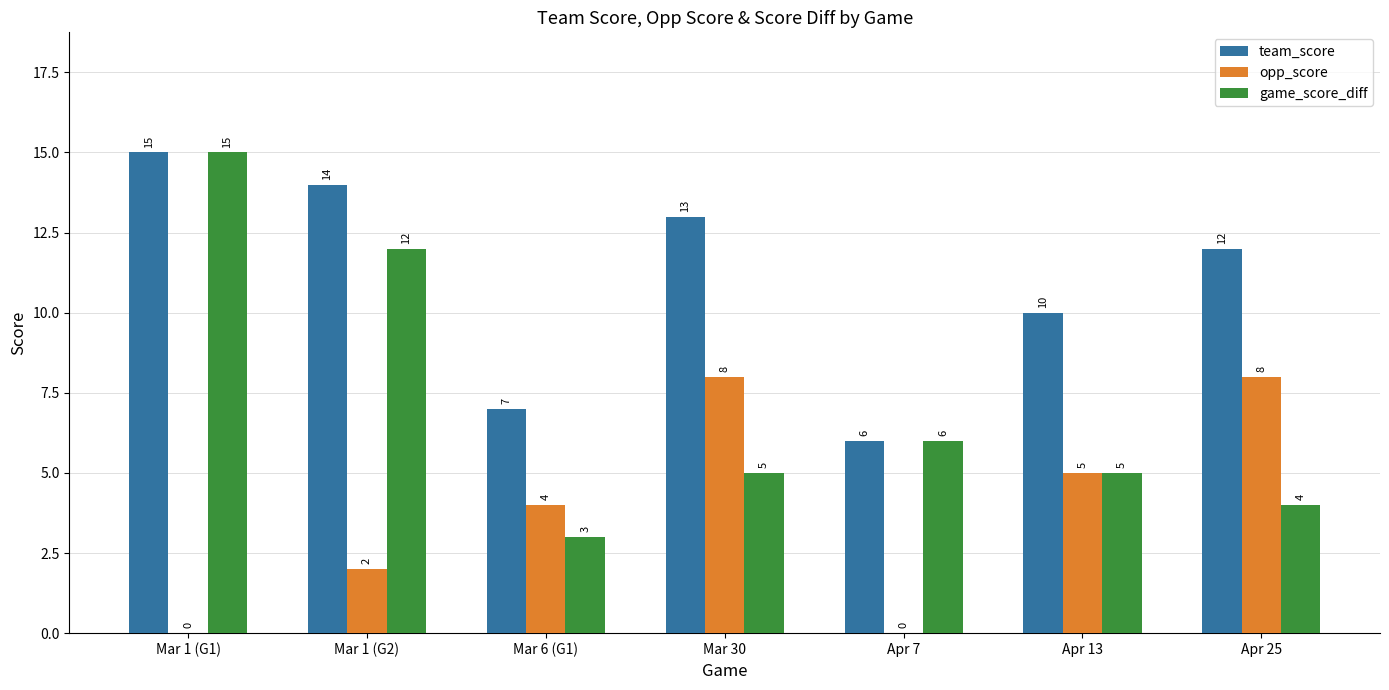

Which label corresponds to the largest value in the chart?

Mar 1 (G1)